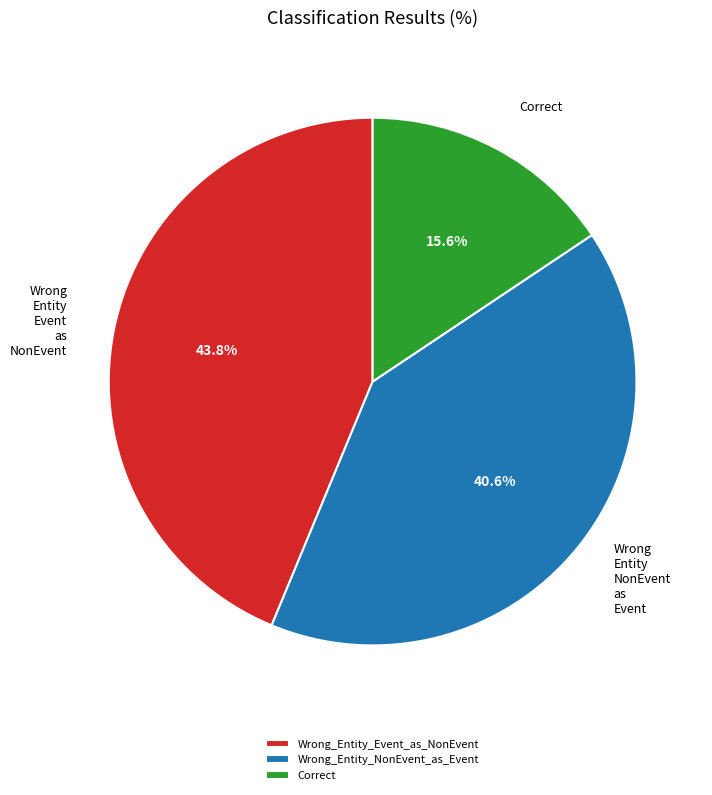

What is the total percentage of Wrong_Entity_Event_as_NonEvent and Wrong_Entity_NonEvent_as_Event?

84.4%